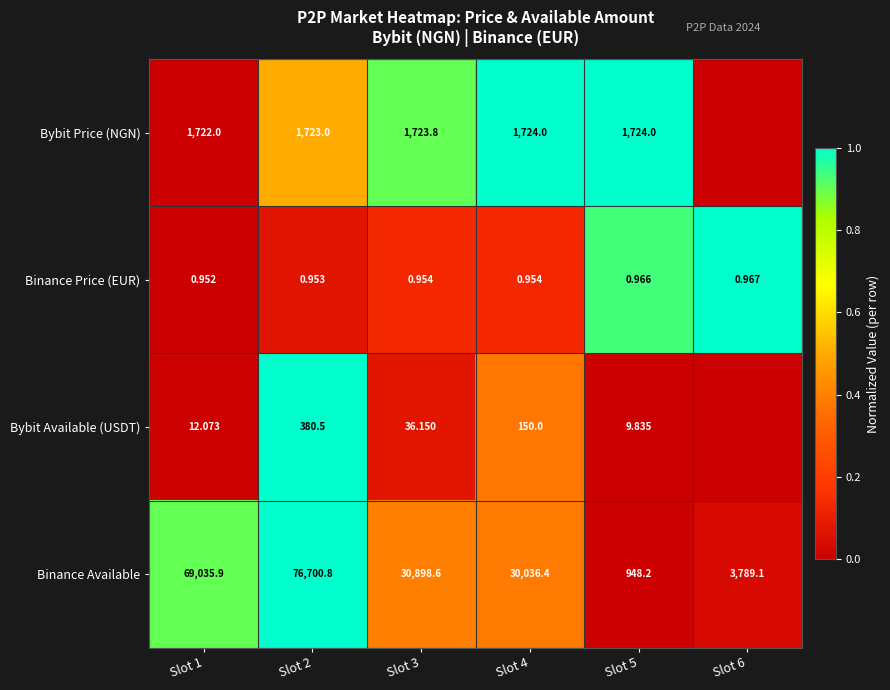

Between Slot 3 and Slot 4, which series saw the biggest shift?

Binance Available